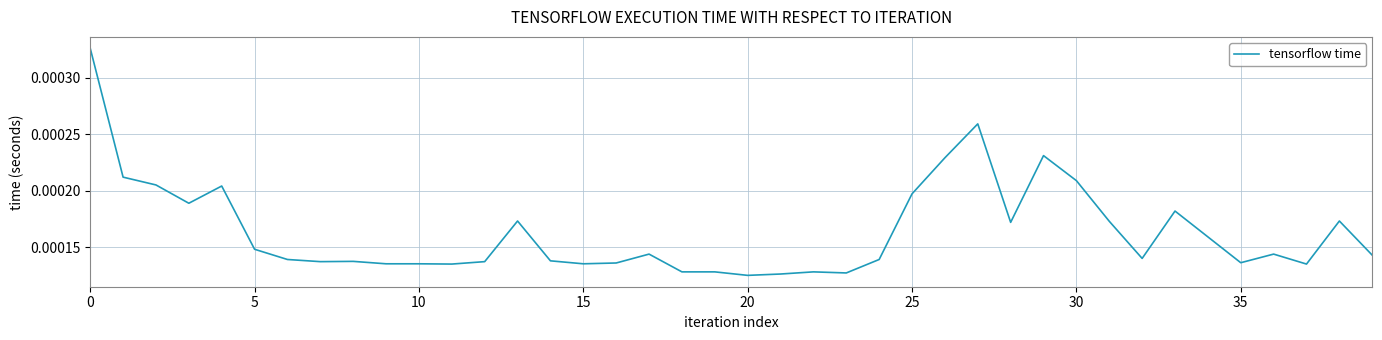

Does the chart display data point markers on the line(s)?

No